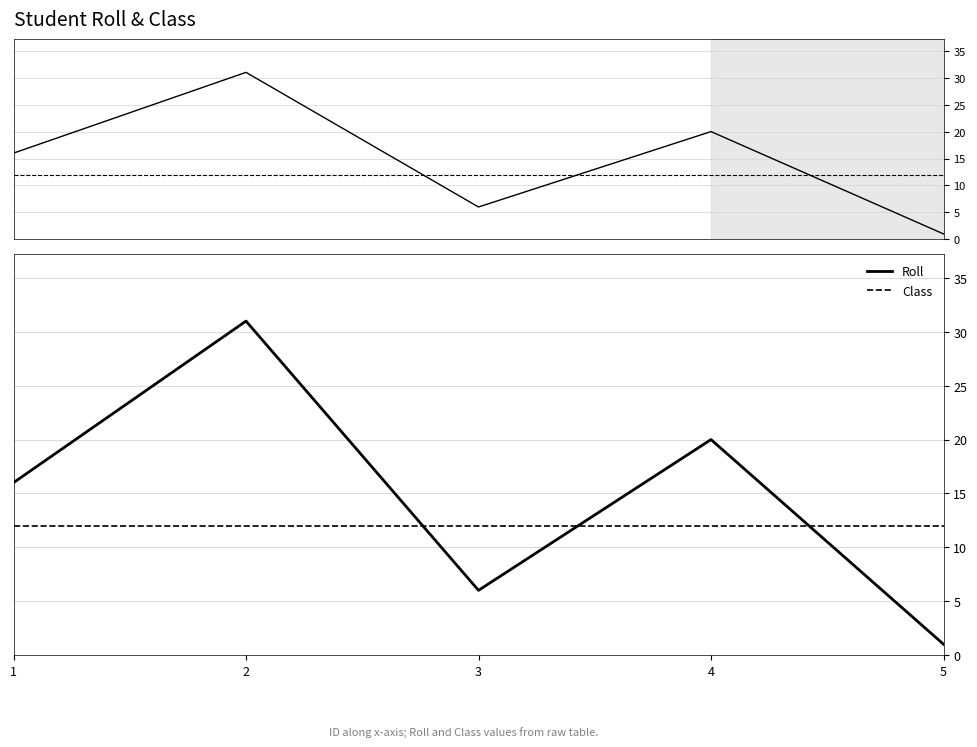

Reading left to right, list all the values displayed in this chart.

Roll: 16	31	6	20	1
Class: 12	12	12	12	12